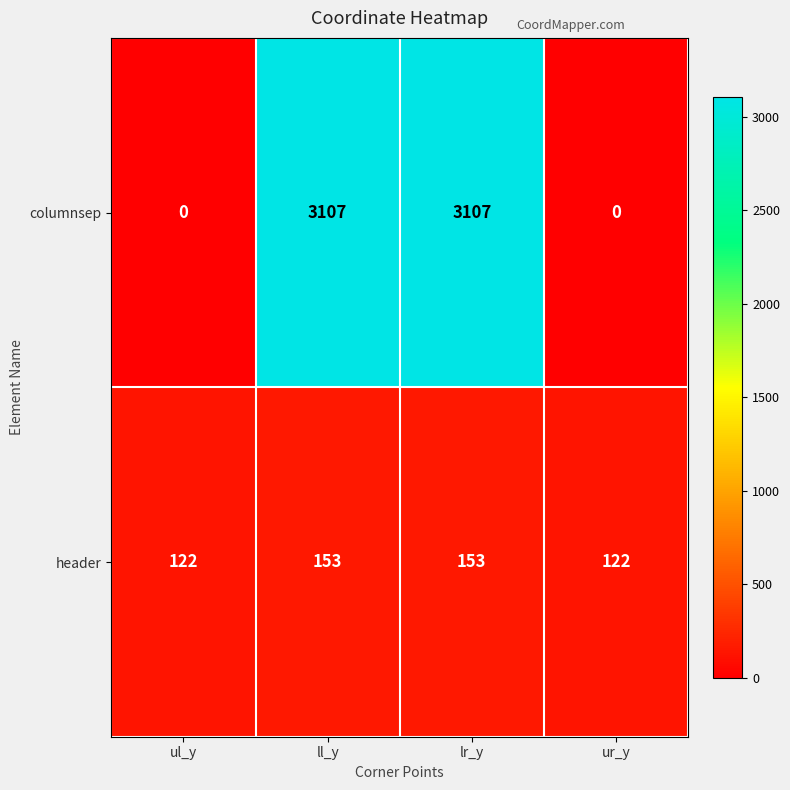

Rank the series by their maximum value, from highest to lowest.

columnsep, header